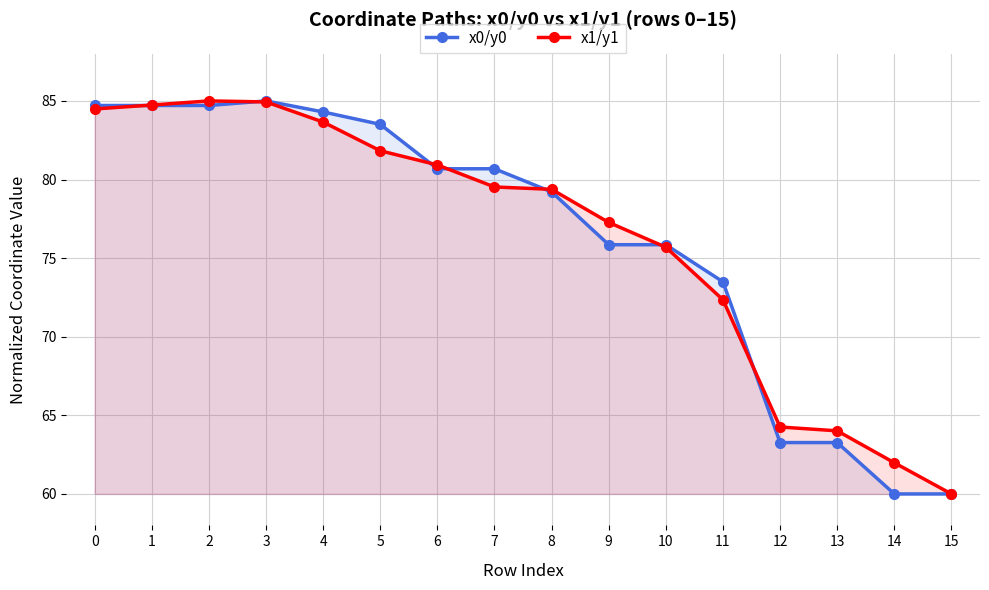

Between 7 and 13, which series saw the biggest shift?

x0/y0